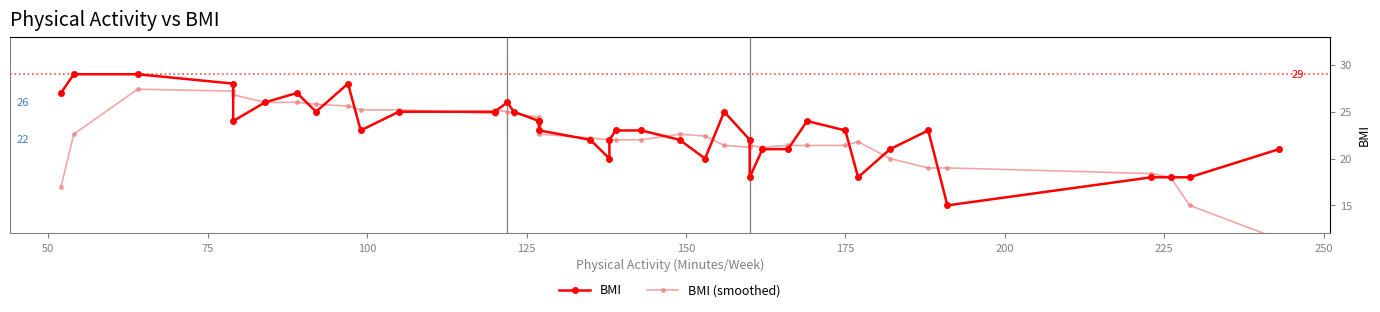

List the series in order of their peak value, lowest first.

BMI (smoothed), BMI